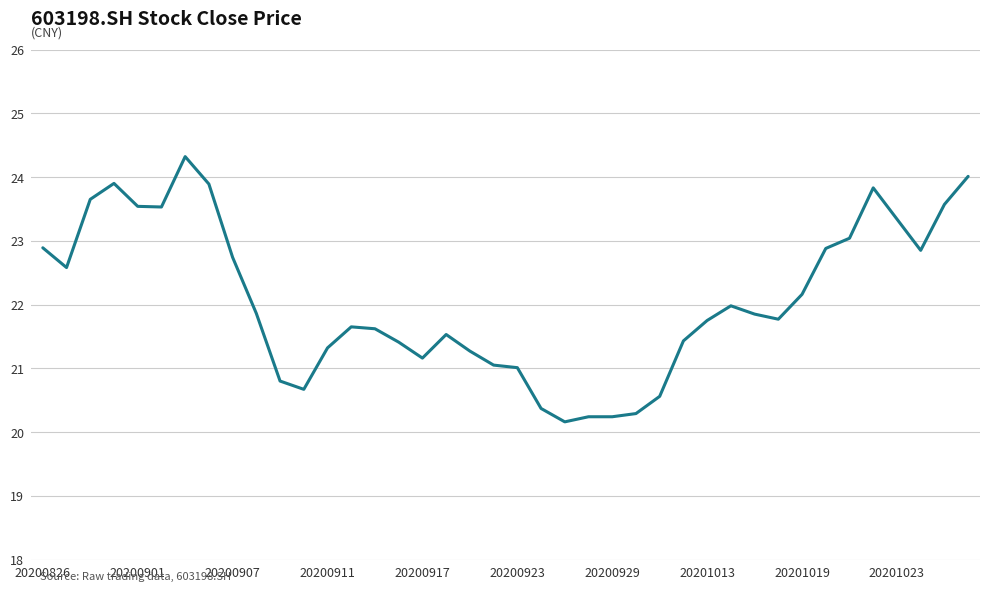

What is the difference between the maximum and minimum values?

4.2